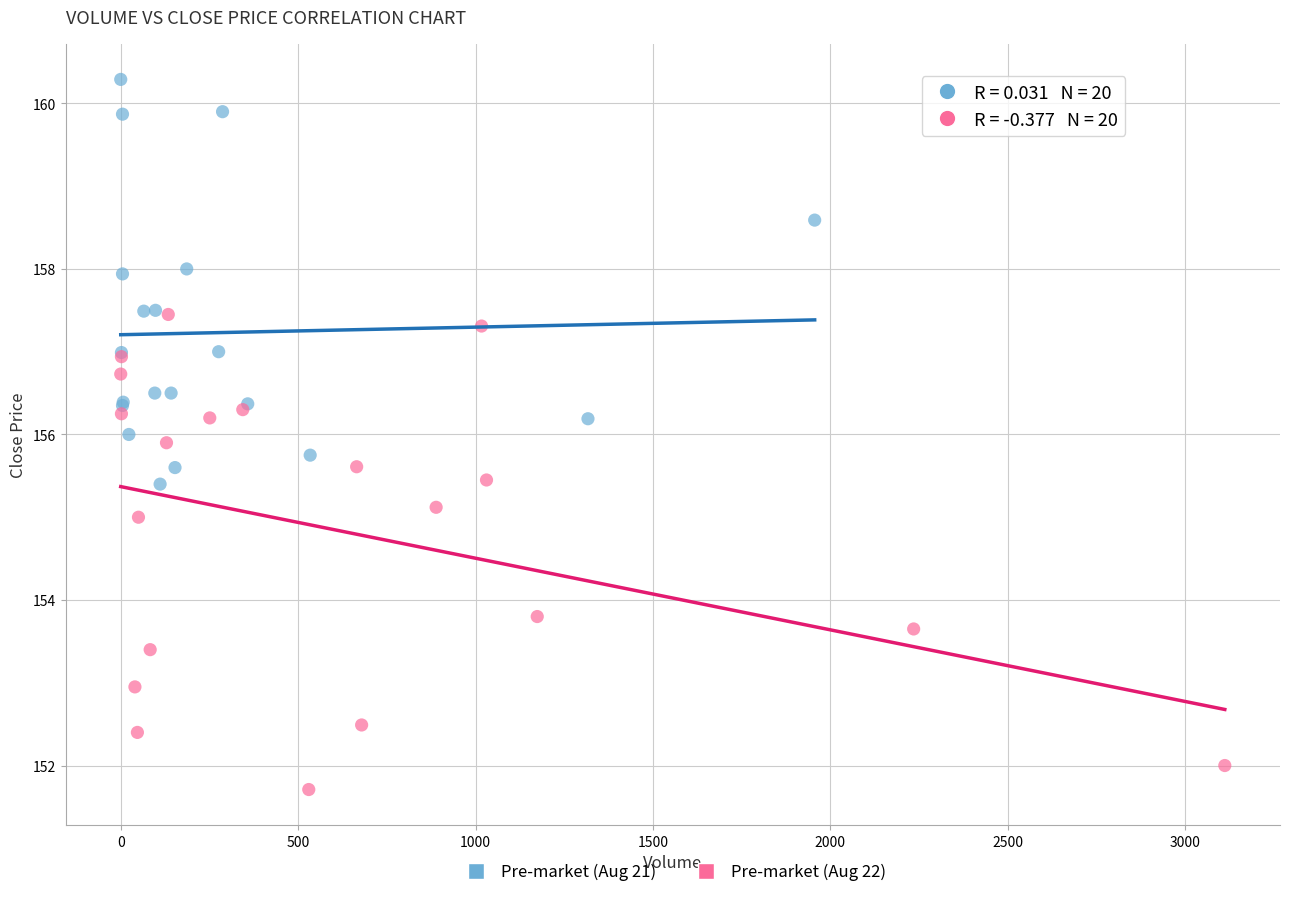

Which series contains the highest Y value?

Pre-market (Aug 21)